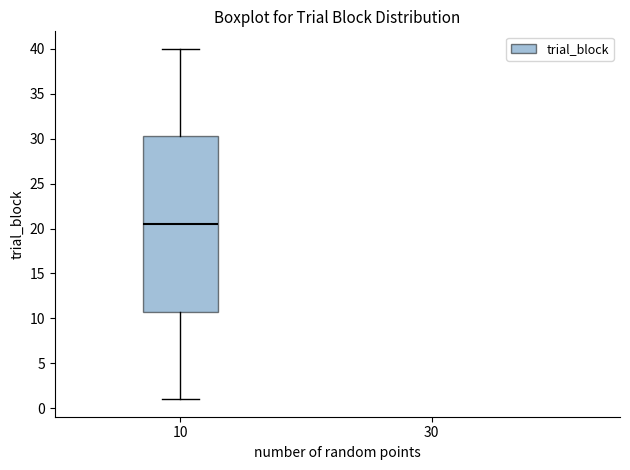

Read this box plot against the y-axis: the position of the median line, the range covered by the box, and the ends of both whiskers. The values are not printed on the chart, so give them approximately, as read against the axis.

median 20.5, box 11.0 to 30.5, whiskers 1.0 to 40.0